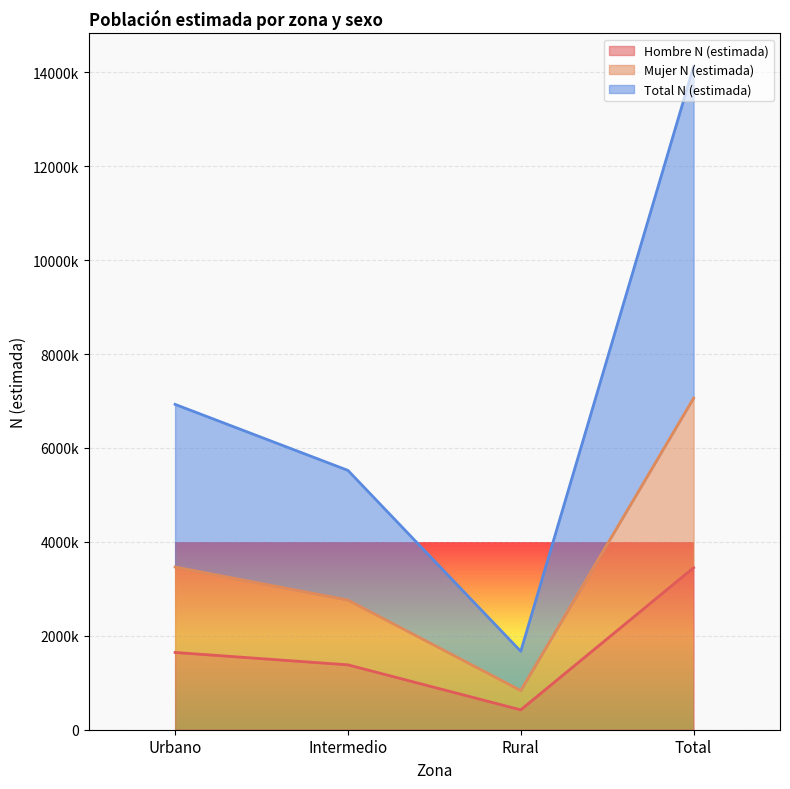

What is the minimum value shown in the chart?

422814